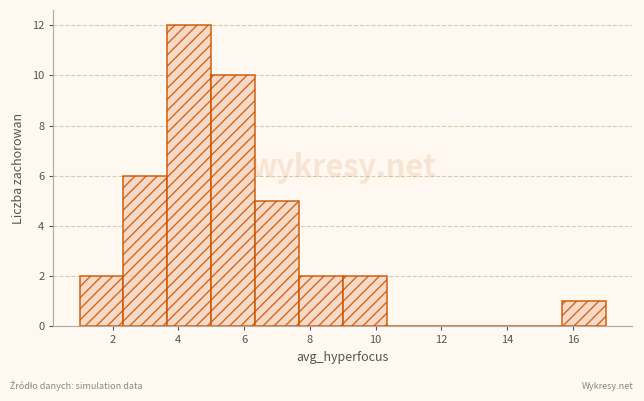

Which range on the x-axis has the tallest bar?

3.6 to 5.0